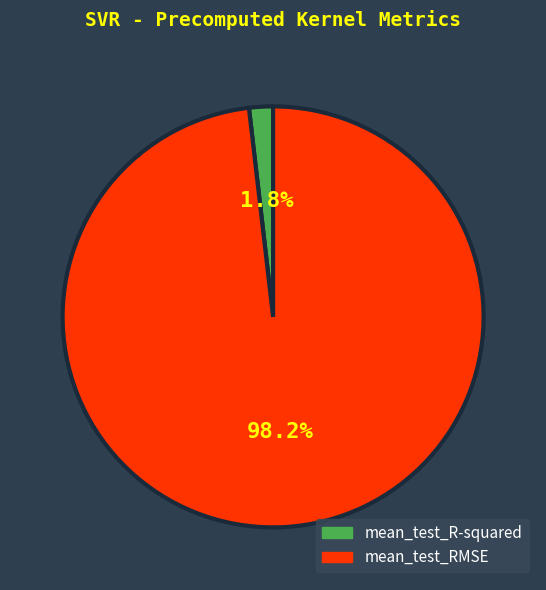

To the nearest percent, what is the difference between the mean_test_R-squared and mean_test_RMSE slice percentages?

96%